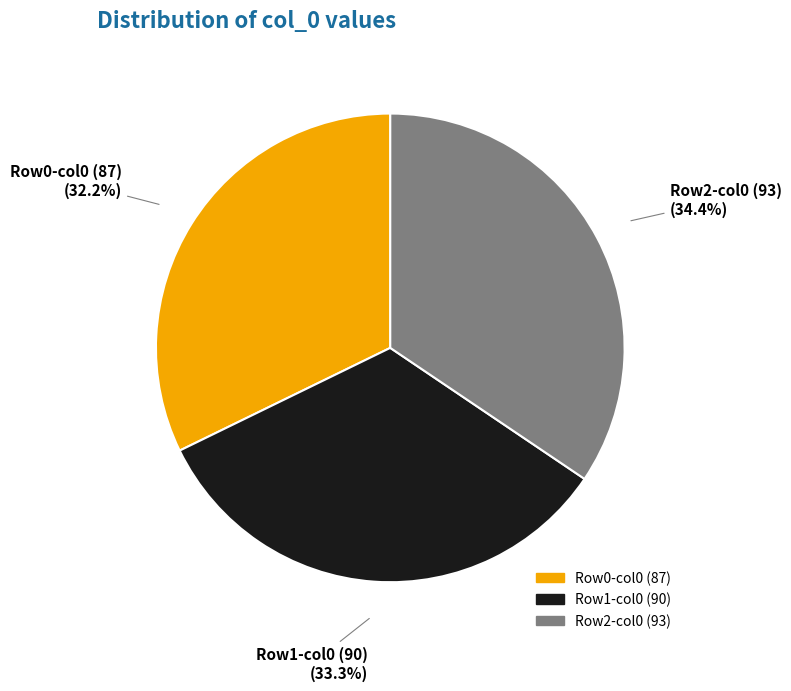

Count the number of slices in the pie.

3